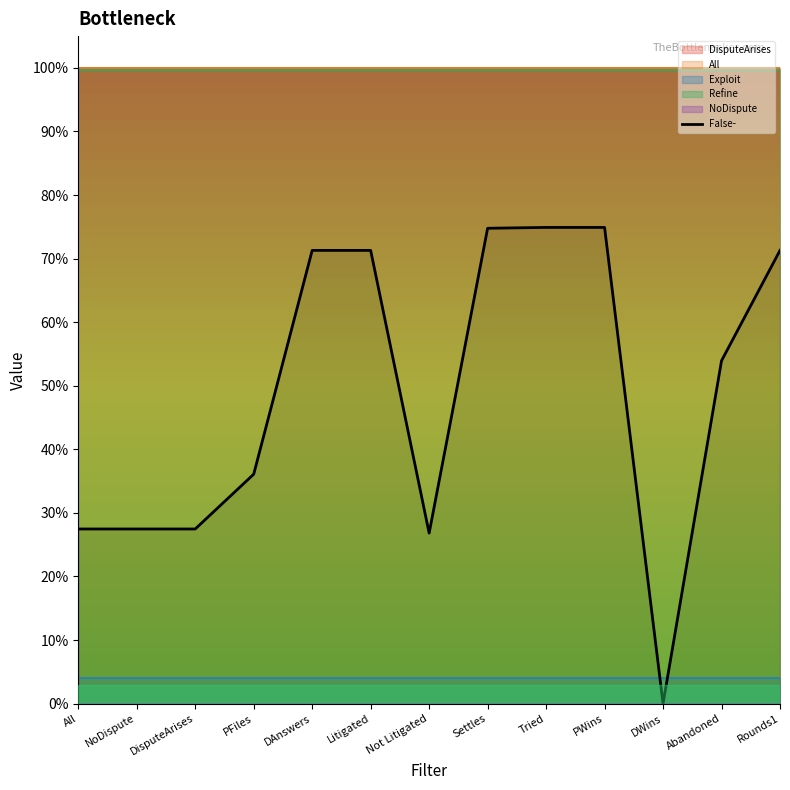

What is the sum of the values at DAnswers and NoDispute?

1.0